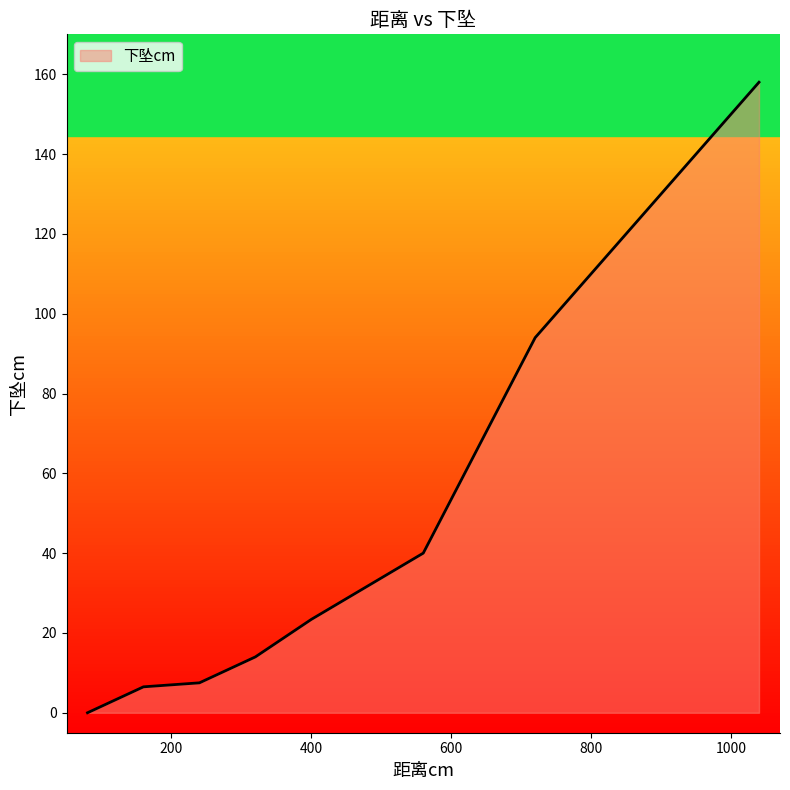

What is the difference between the maximum and minimum values?

158.0